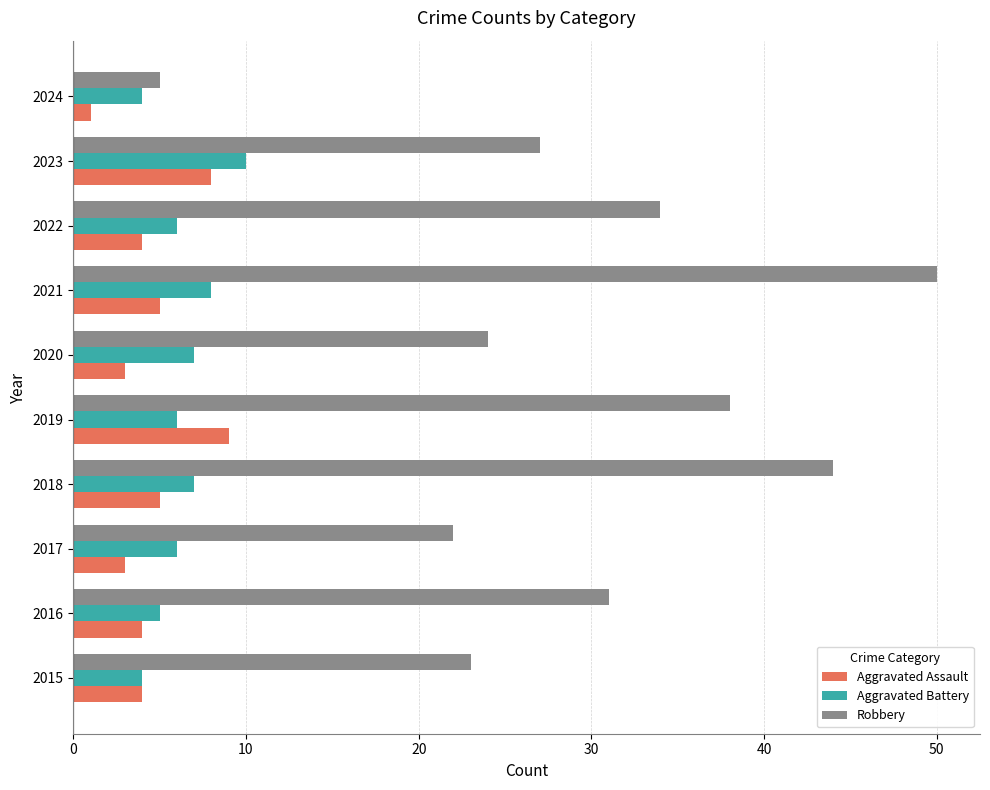

What is the average value of the Aggravated Battery series?

6